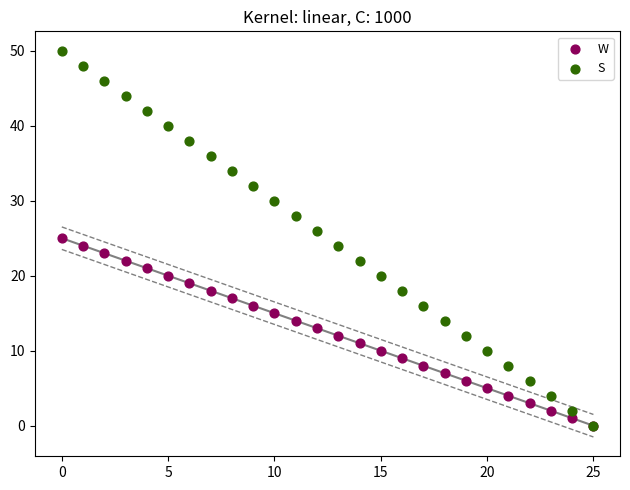

Which series has the largest Y range (max minus min)?

S